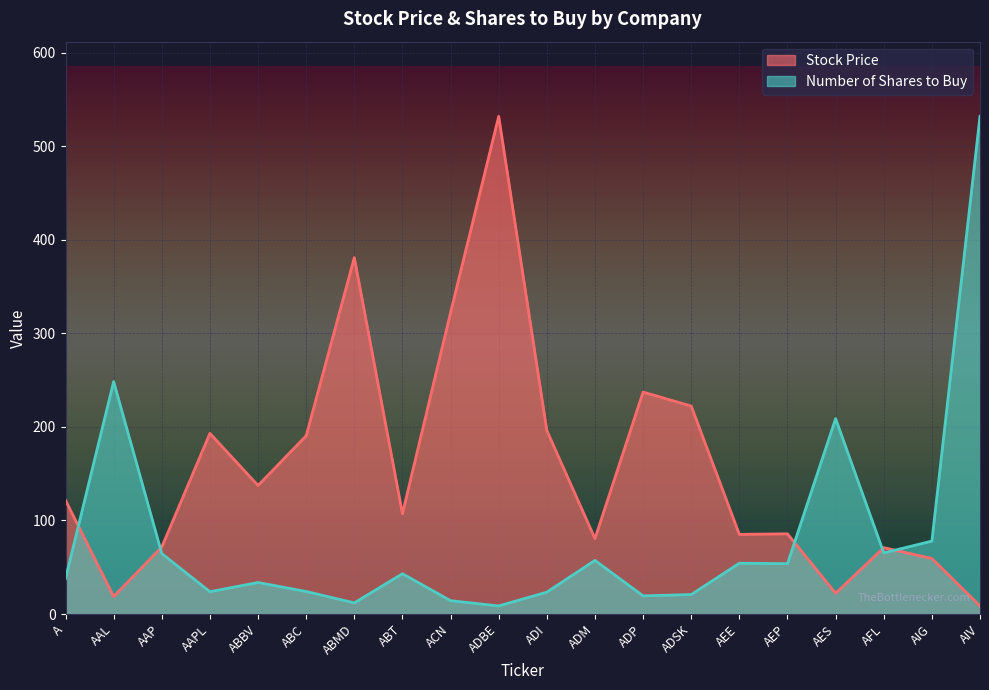

Between ABMD and ADBE, which is larger?

ADBE